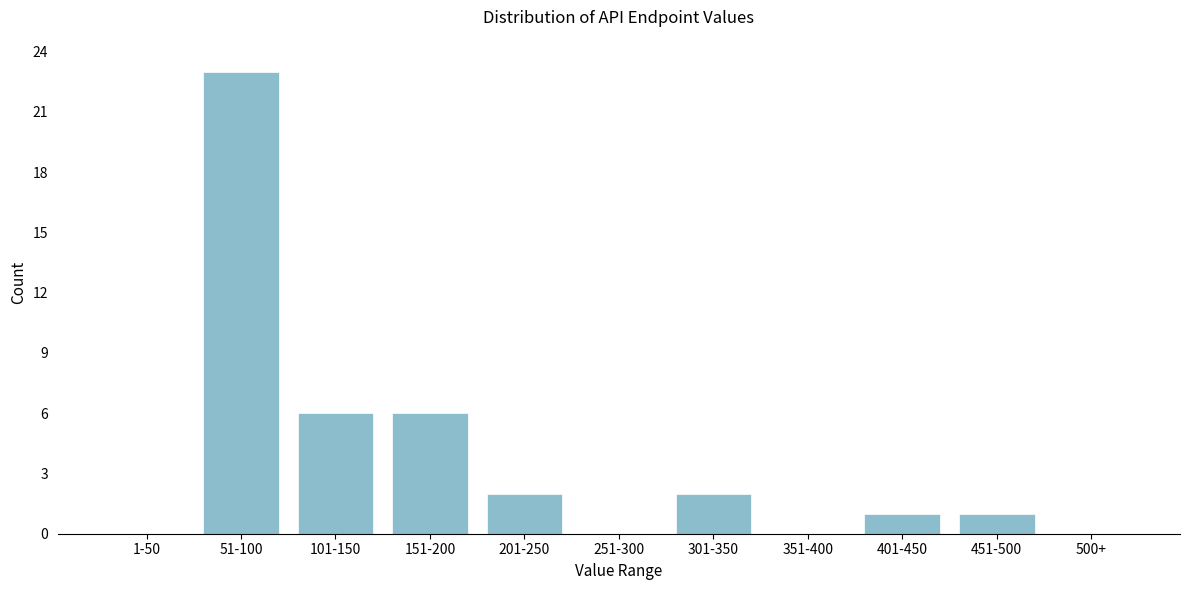

Reading right to left, extract all data points from this chart.

500+=0	451-500=1	401-450=1	351-400=0	301-350=2	251-300=0	201-250=2	151-200=6	101-150=6	51-100=23	1-50=0